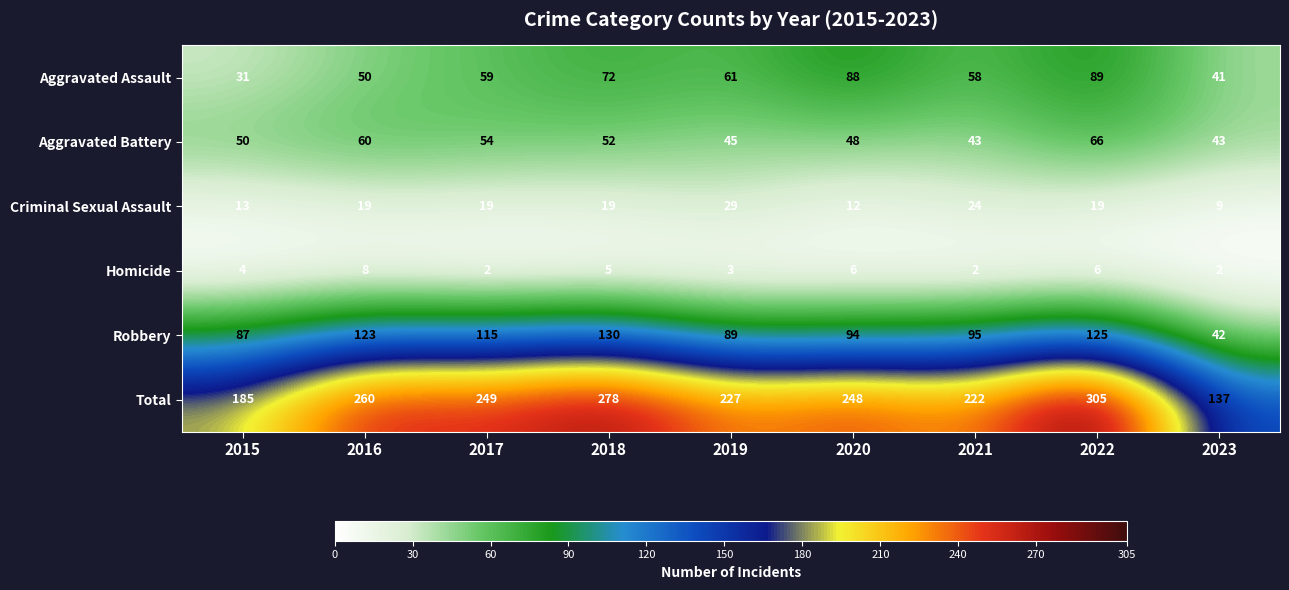

What is the sum of all Homicide values?

38